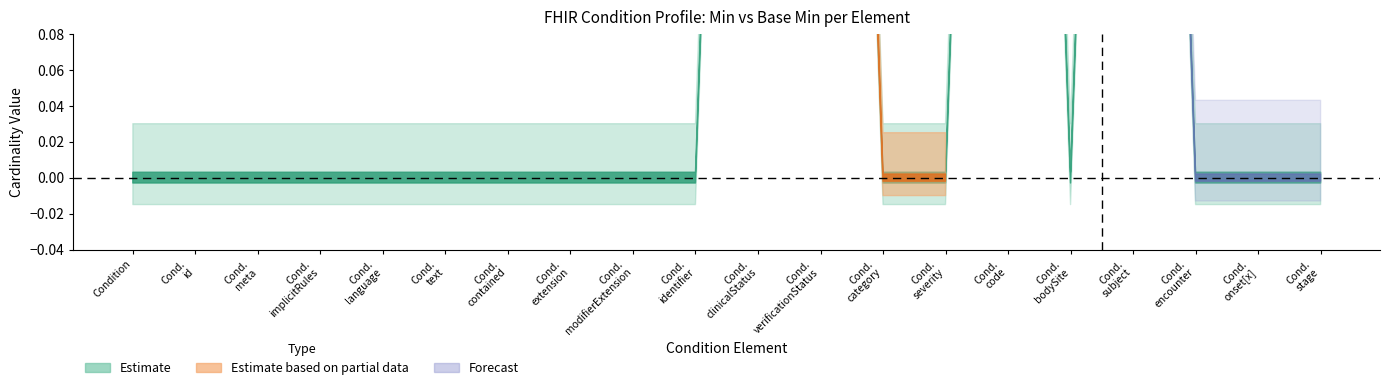

Does the chart display data point markers on the line(s)?

No